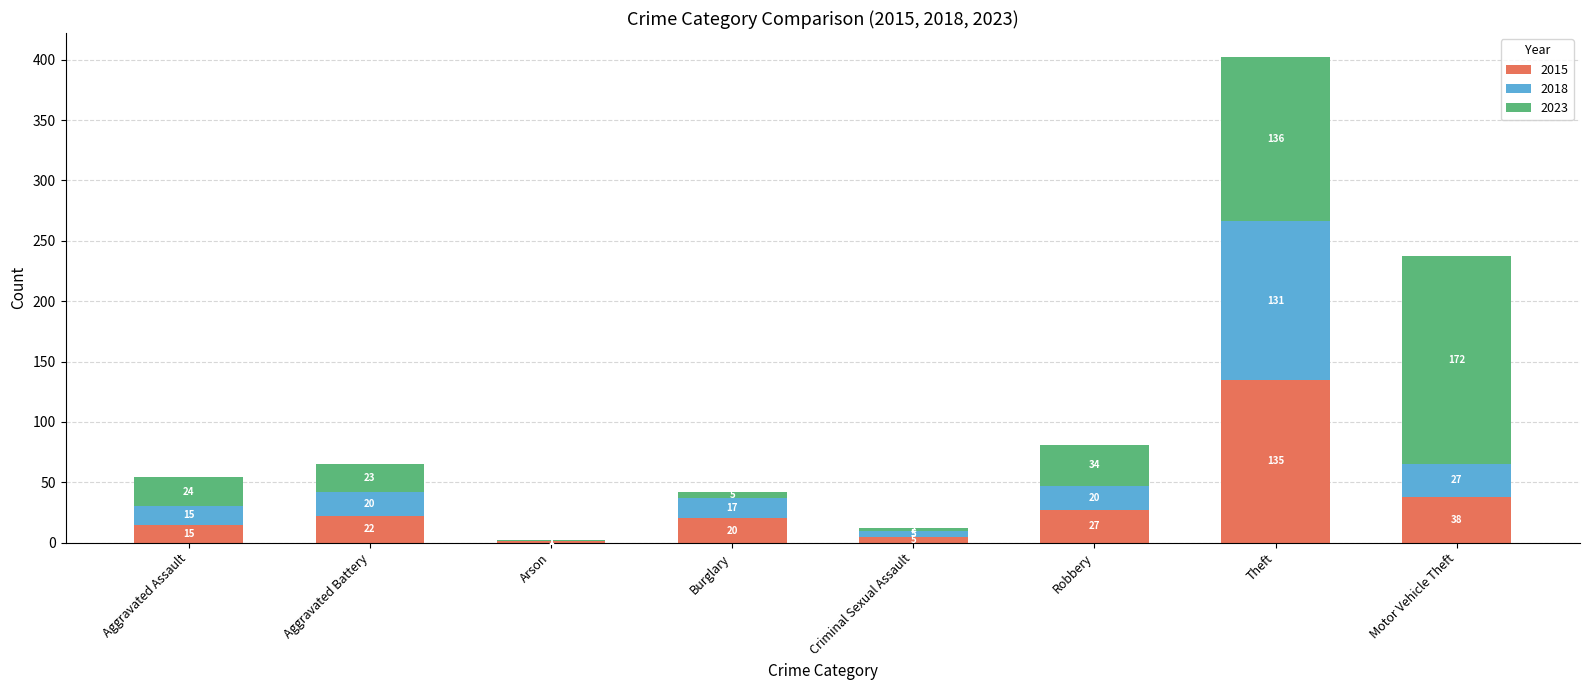

Is it true that 2015 equals 27 at Robbery?

True